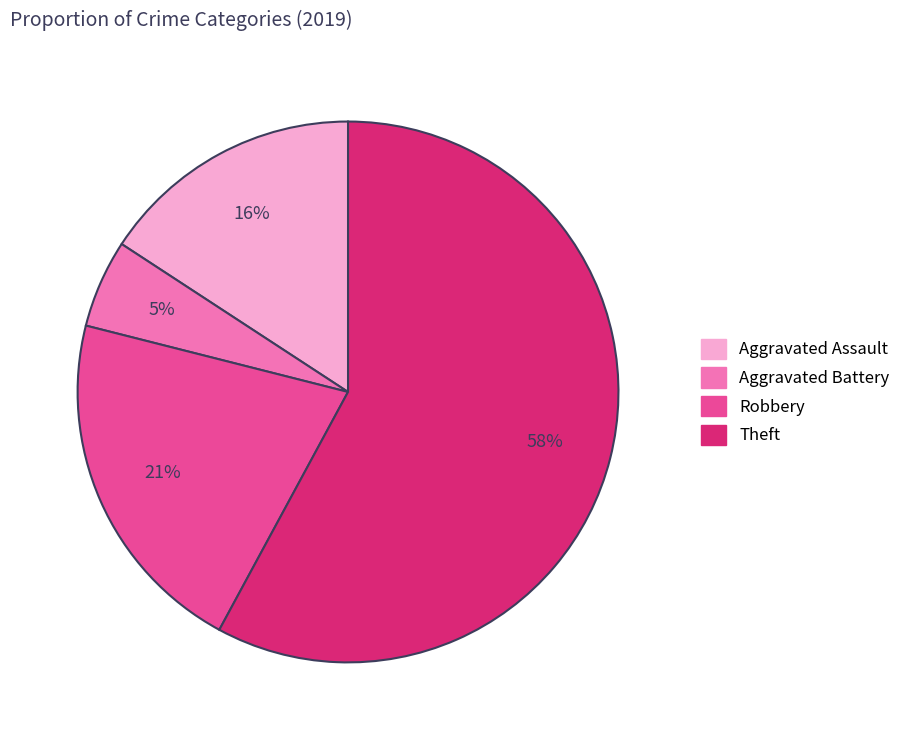

Rank the categories by value from lowest to highest.

Aggravated Battery, Aggravated Assault, Robbery, Theft